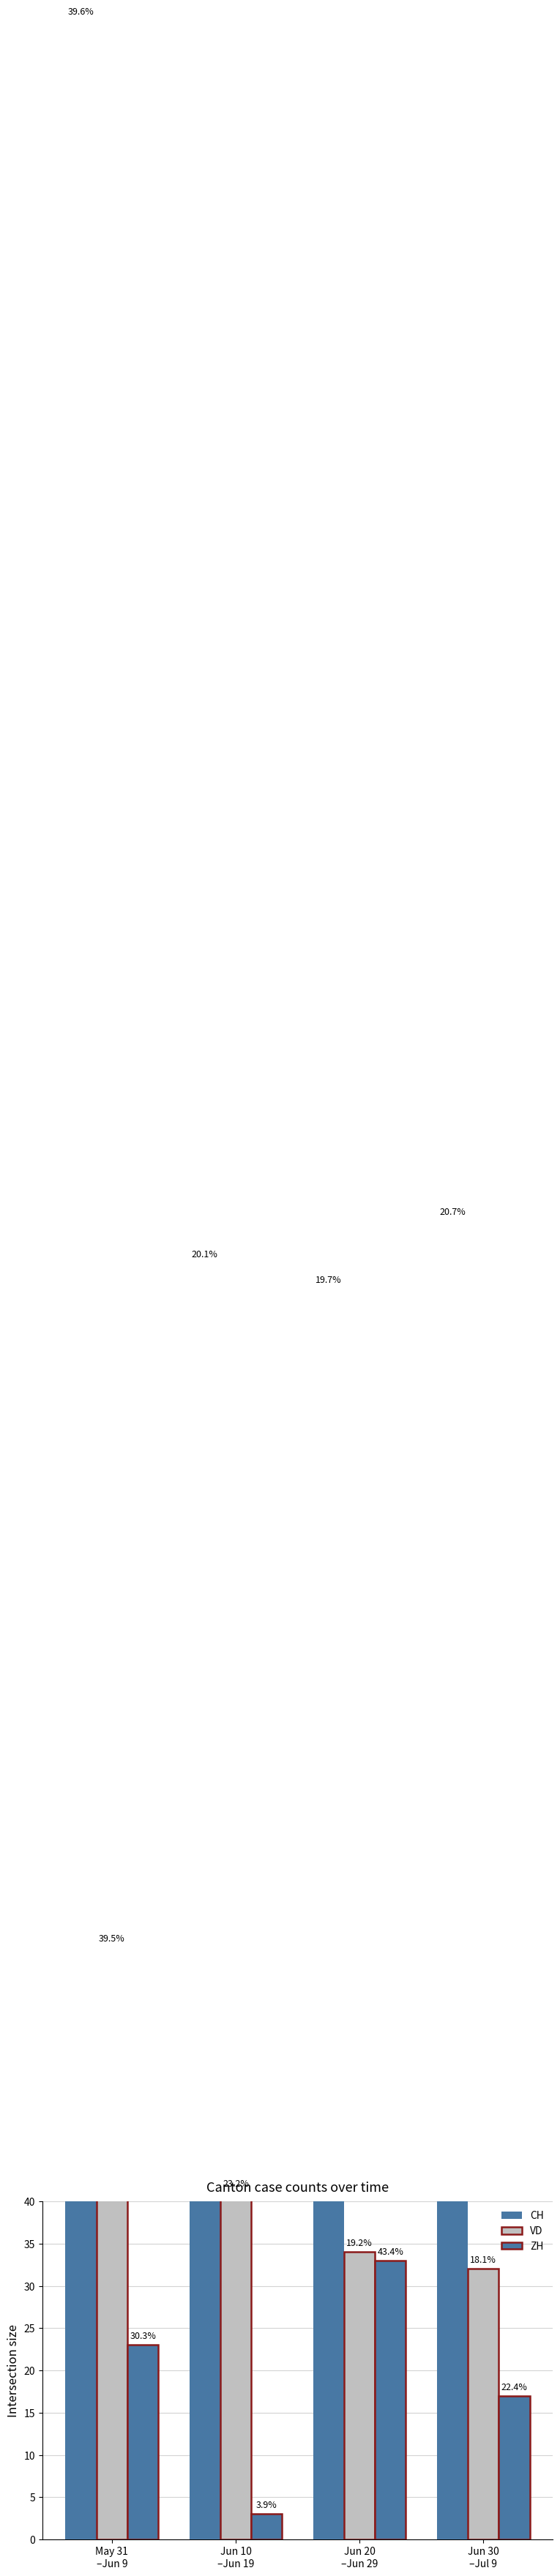

Are the bars grouped side by side (vs. stacked)?

Yes